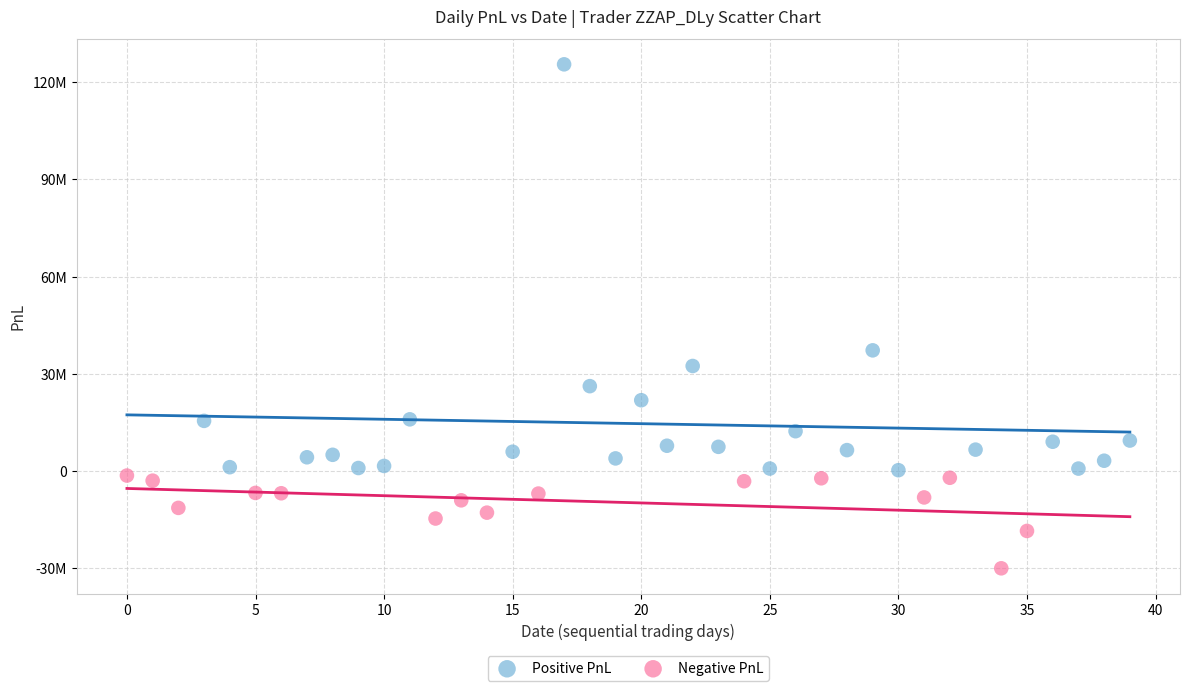

What are all the series names shown in the legend?

Positive PnL, Negative PnL